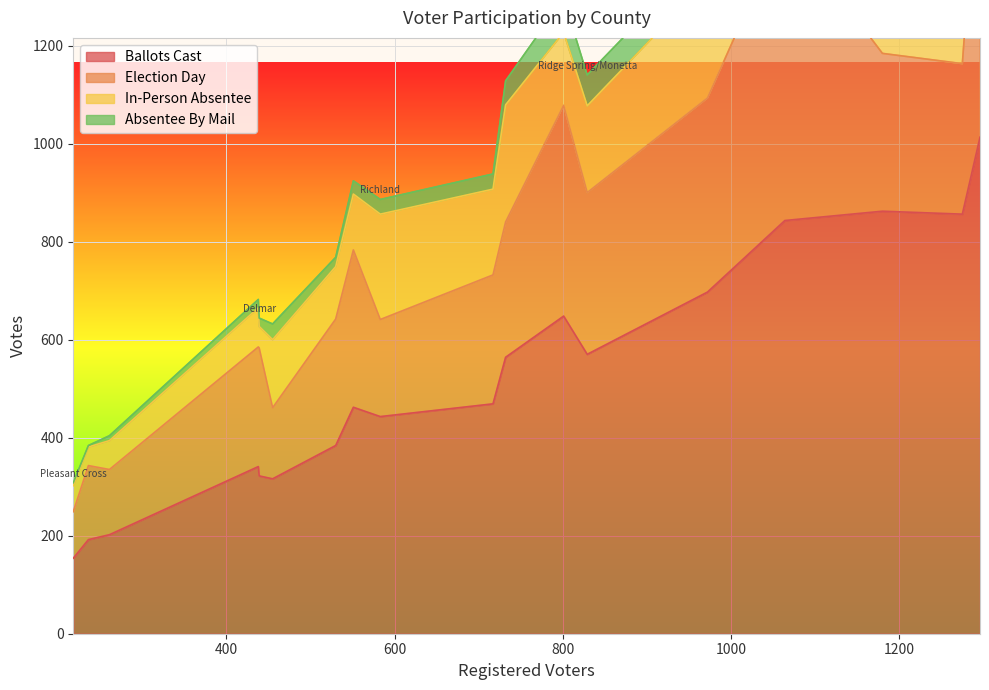

What is the average value of the Election Day series?

299